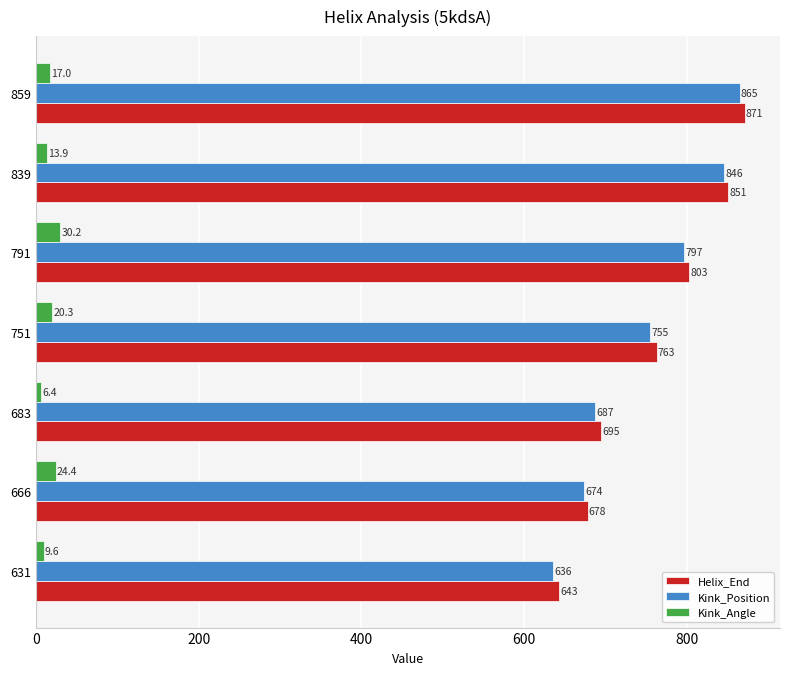

Rank the categories by Kink_Angle value from highest to lowest.

791, 666, 751, 859, 839, 631, 683